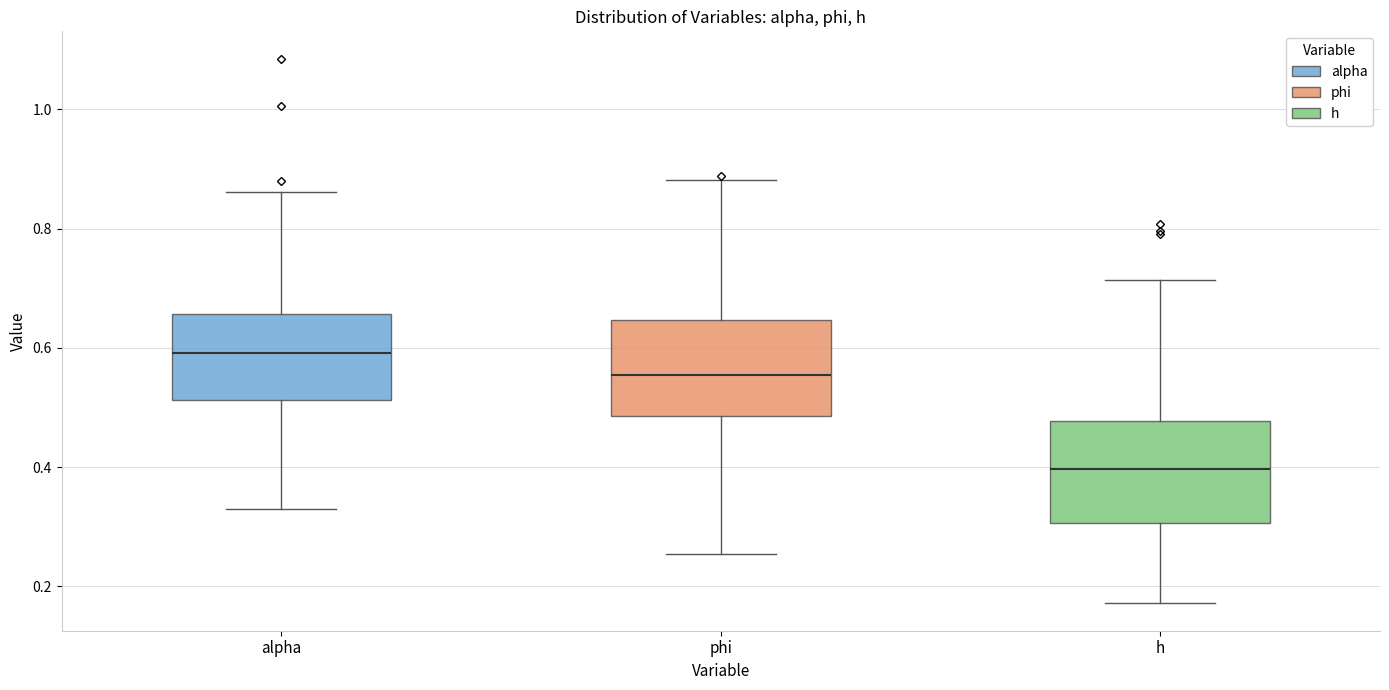

Reading left to right, read every box against the y-axis: the position of its median line, the range the box covers, and the ends of its whiskers. The values are not printed on the chart, so give them approximately, as read against the axis.

alpha: median 0.60, box 0.52 to 0.66, whiskers 0.34 to 0.86
phi: median 0.56, box 0.48 to 0.64, whiskers 0.26 to 0.88
h: median 0.40, box 0.30 to 0.48, whiskers 0.18 to 0.72